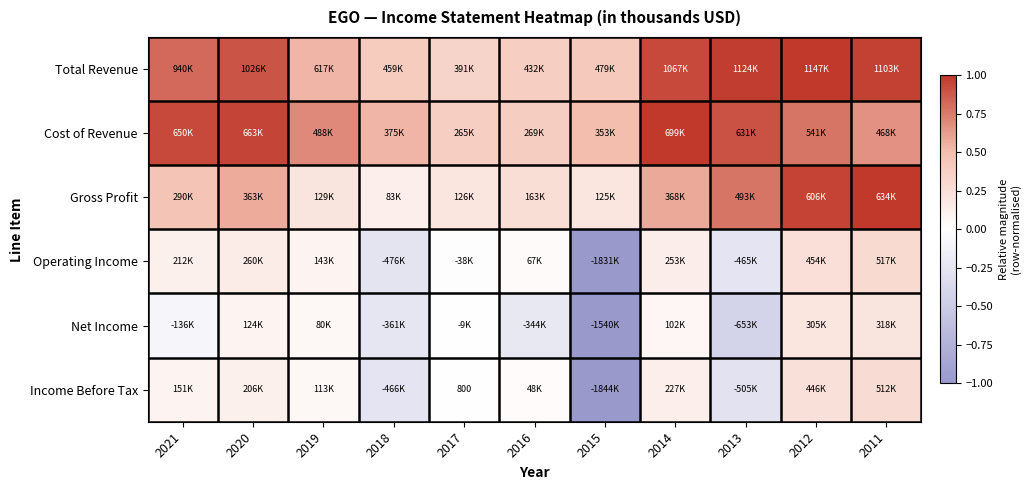

At which label is Total Revenue closest to 0?

2017